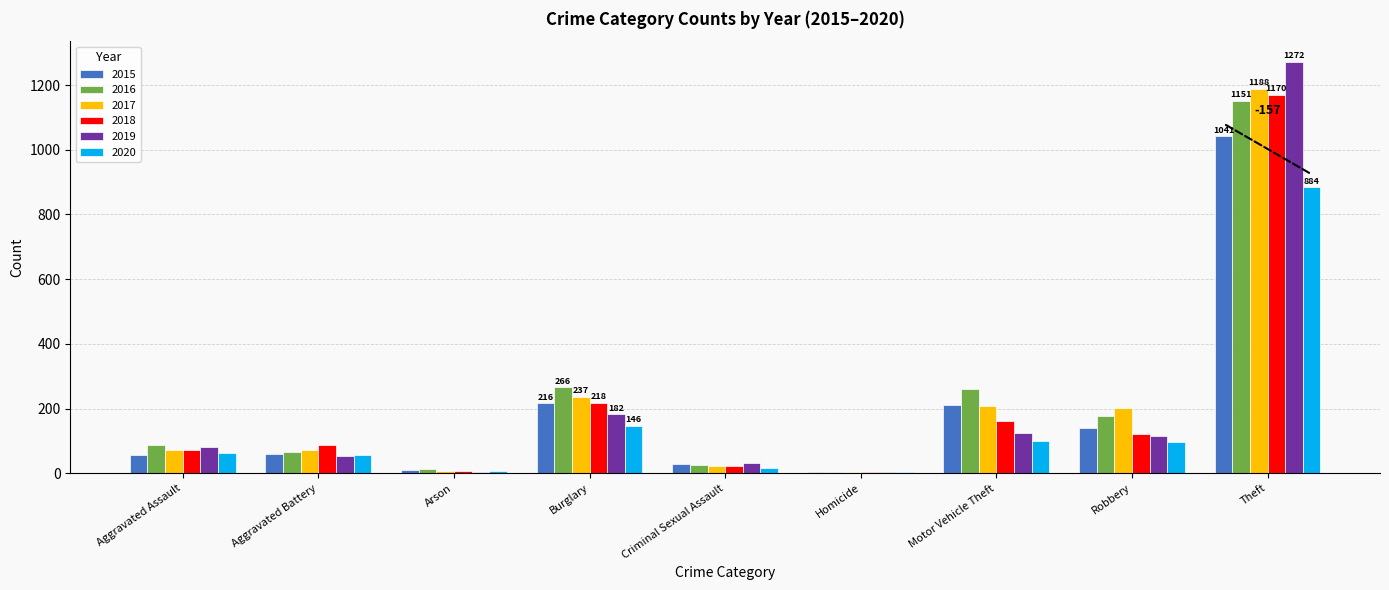

The value of 2018 at Aggravated Assault is 72. True or false?

True